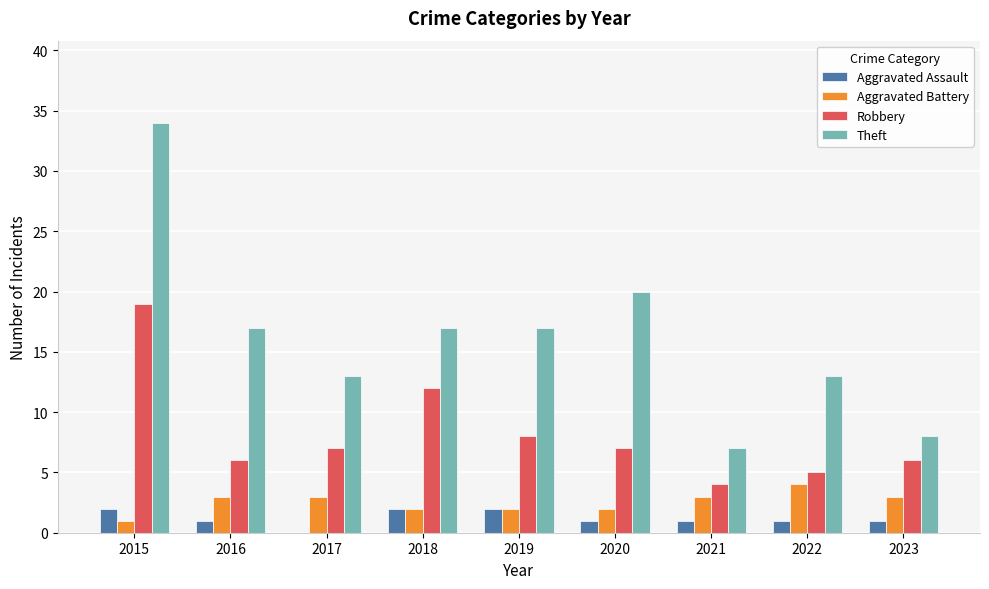

How many series are shown in this chart?

4